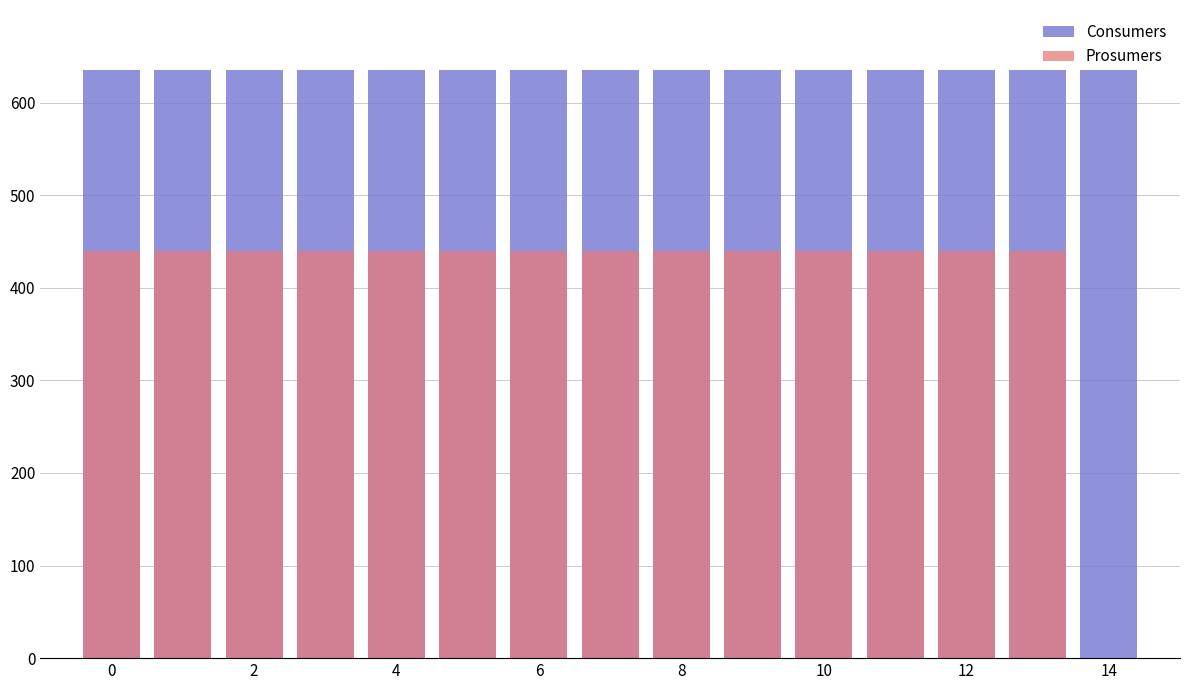

What is the maximum value for Consumers?

635